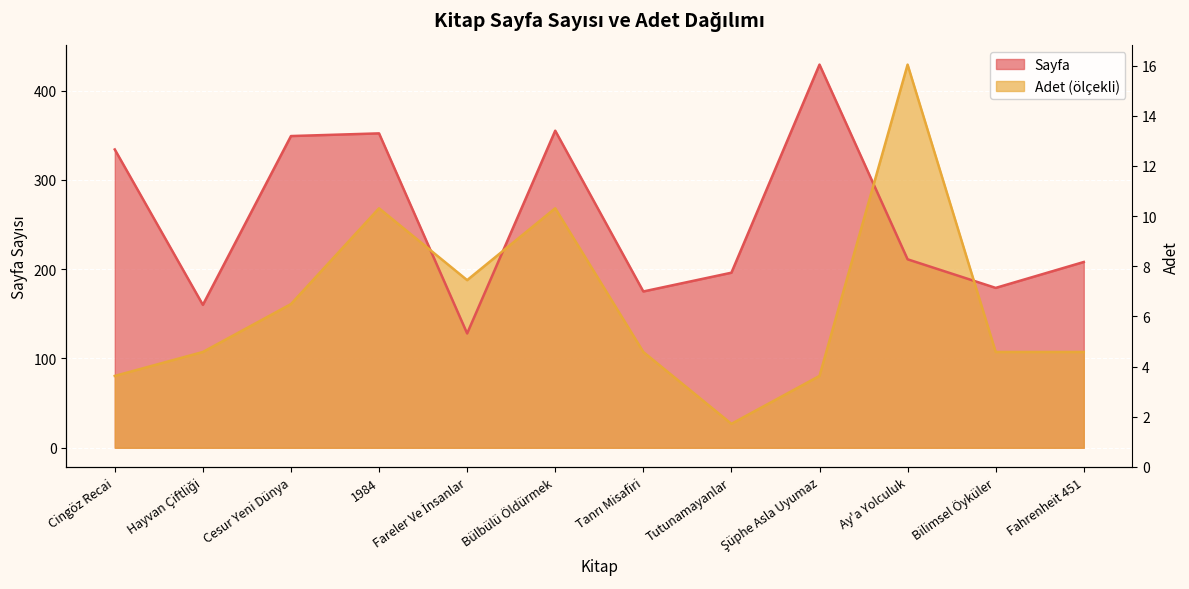

Reading left to right, list all the values displayed in this chart.

Sayfa: Cingöz Recai=334.0	Hayvan Çiftliği=160.0	Cesur Yeni Dünya=349.0	1984=352.0	Fareler Ve İnsanlar=128.0	Bülbülü Öldürmek=355.0	Tanrı Misafiri=175.0	Tutunamayanlar=196.0	Şüphe Asla Uyumaz=429.0	Ay'a Yolculuk=211.0	Bilimsel Öyküler=179.0	Fahrenheit 451=208.0
Adet: Cingöz Recai=80.4	Hayvan Çiftliği=107.2	Cesur Yeni Dünya=160.9	1984=268.1	Fareler Ve İnsanlar=187.7	Bülbülü Öldürmek=268.1	Tanrı Misafiri=107.2	Tutunamayanlar=26.8	Şüphe Asla Uyumaz=80.4	Ay'a Yolculuk=429.0	Bilimsel Öyküler=107.2	Fahrenheit 451=107.2